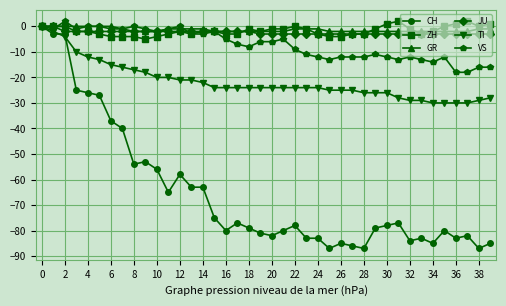

What is the value of the GR point at the 35th from the left?

-2